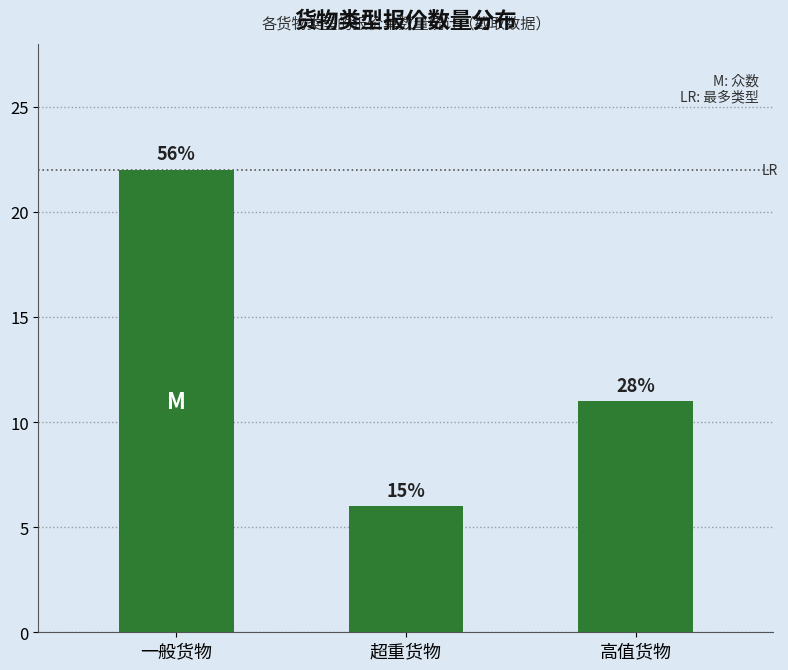

Reading left to right, list all the values displayed in this chart.

22	6	11